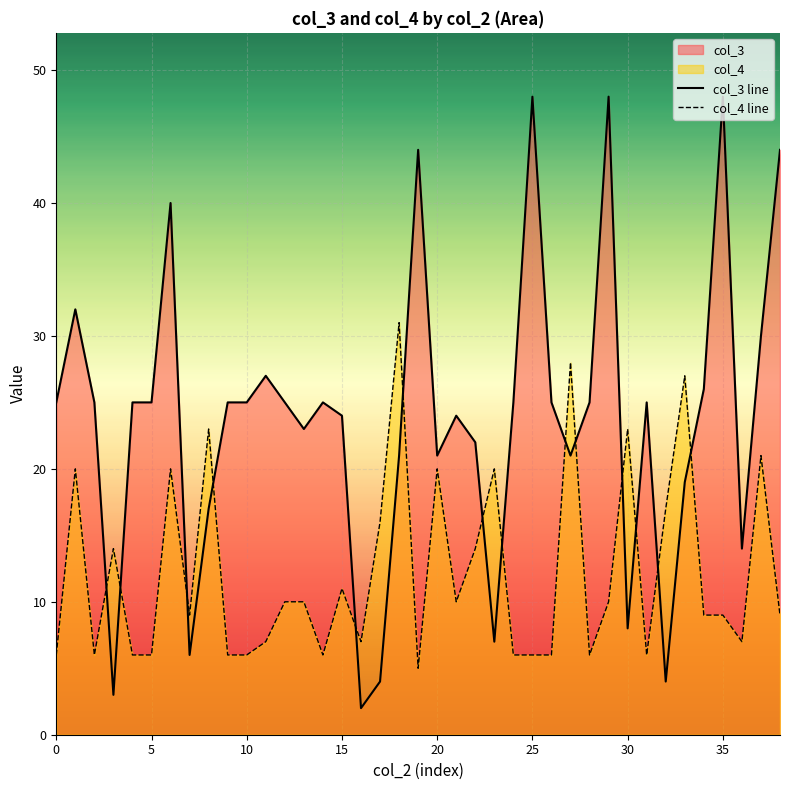

At which label is col_4 line closest to 18?

32